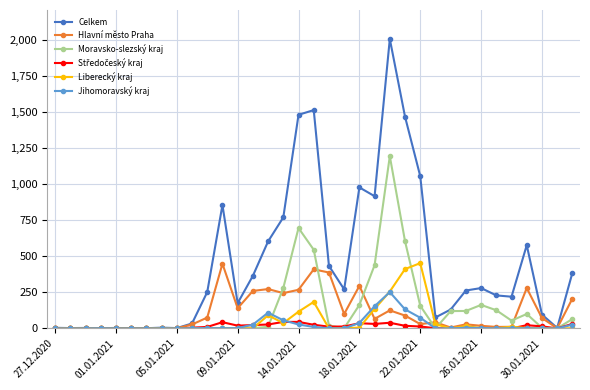

At how many categories does at least one series exceed 1312?

4